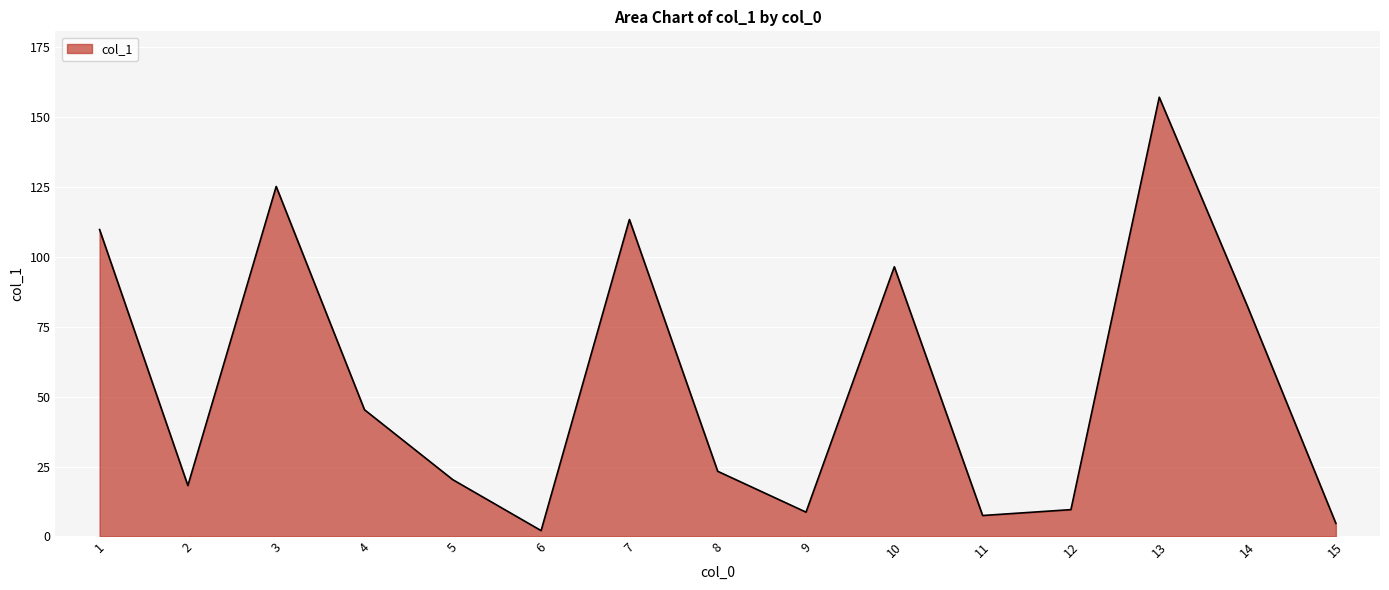

At which label is the value closest to 79?

14